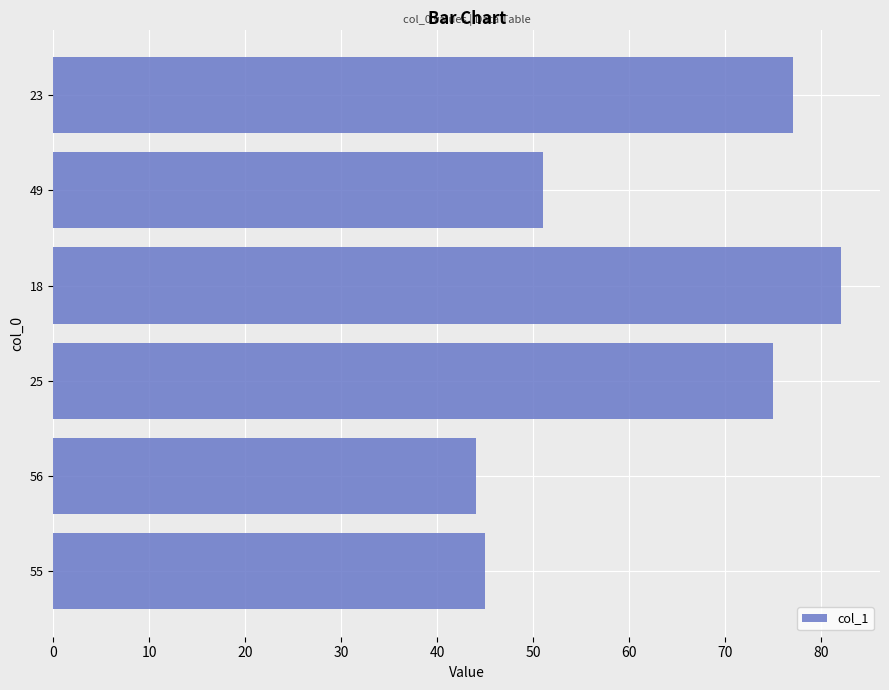

Between 23 and 25, which is larger?

23